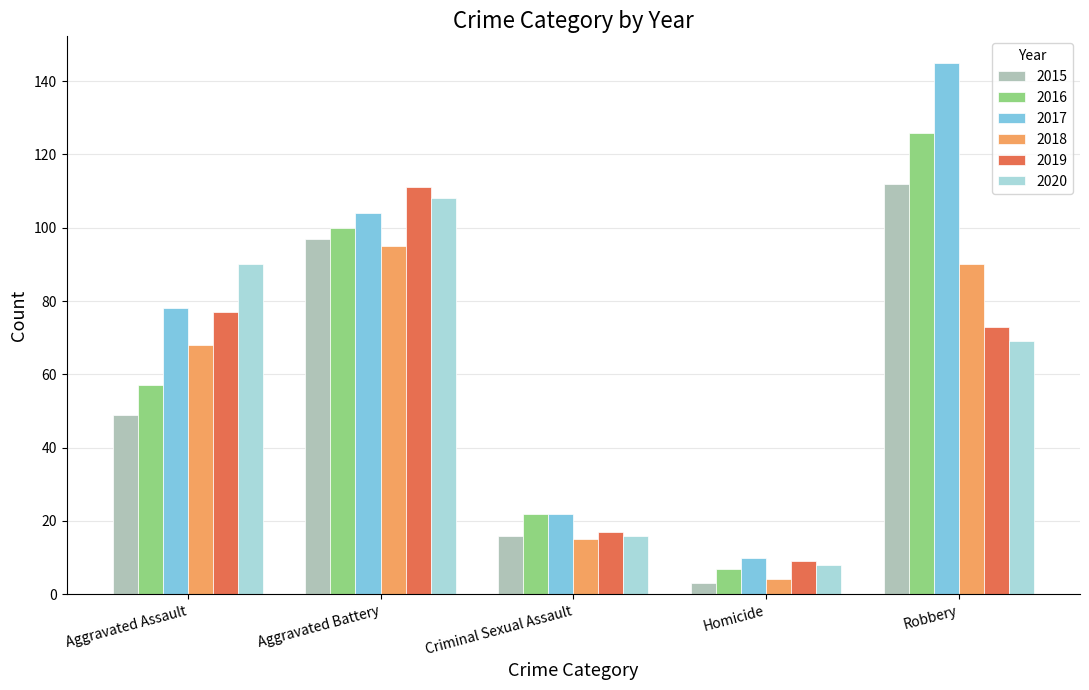

At which label is 2016 closest to 66?

Aggravated Assault